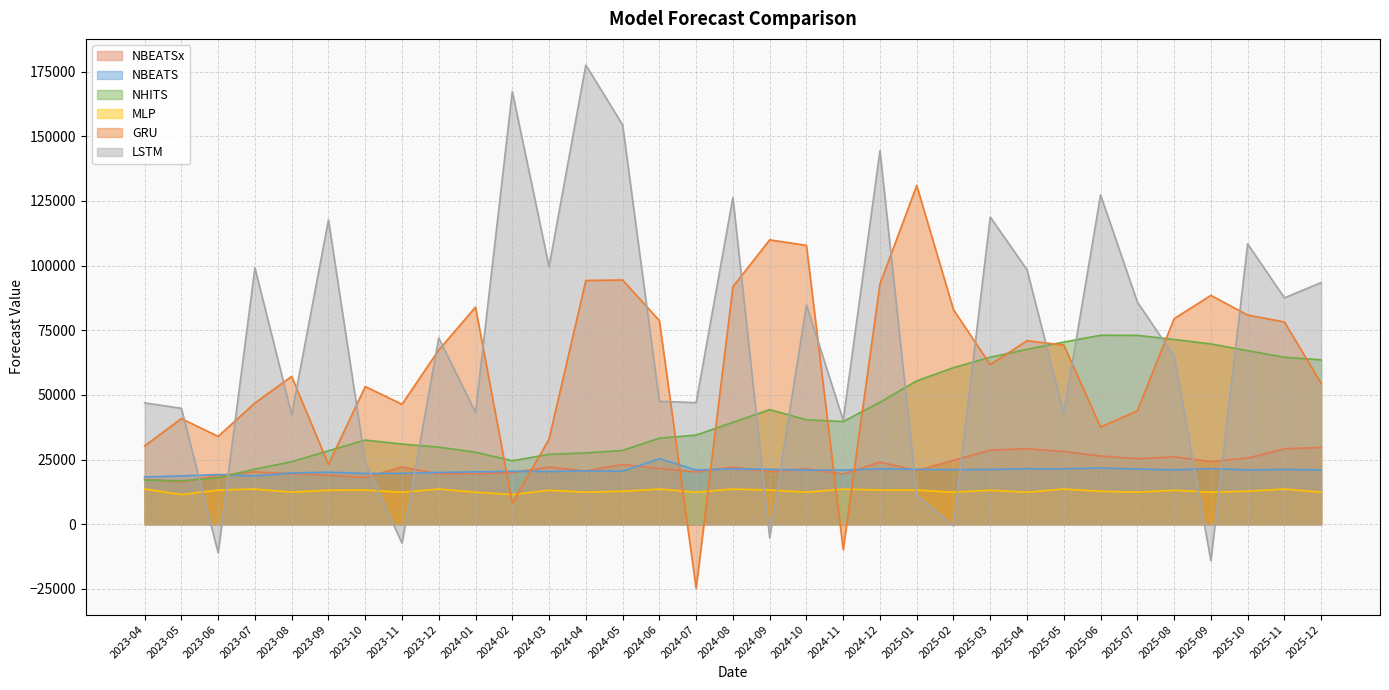

Does the chart display data point markers on the line(s)?

No